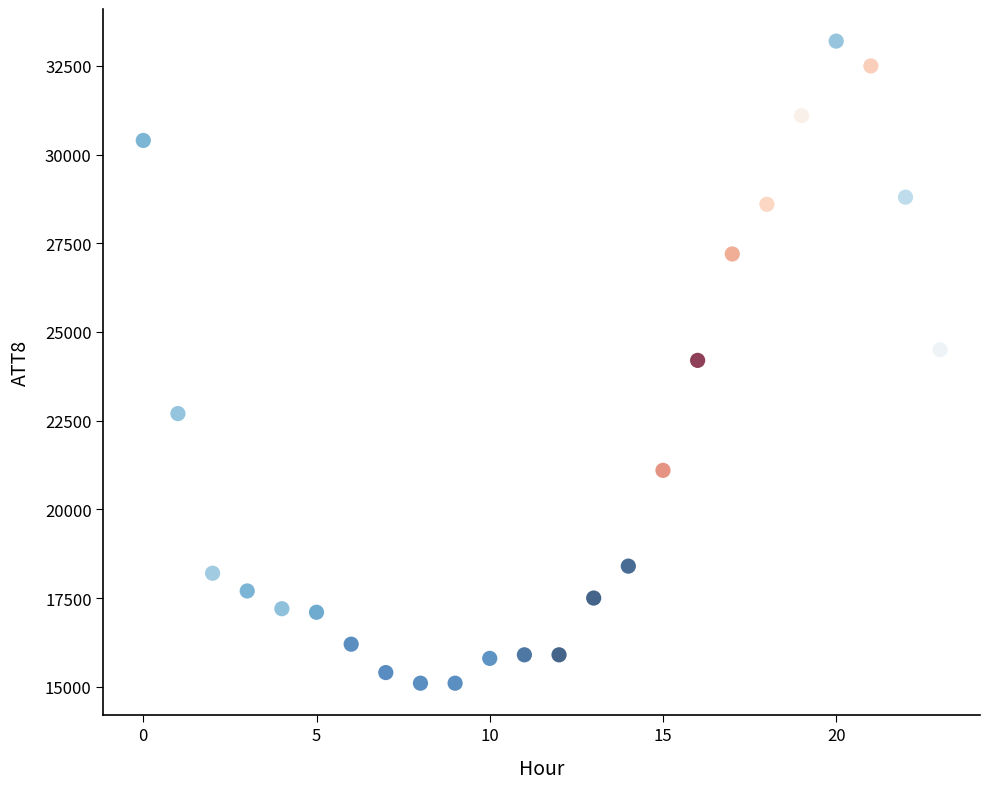

What is the range of Y values (max minus min)?

18100